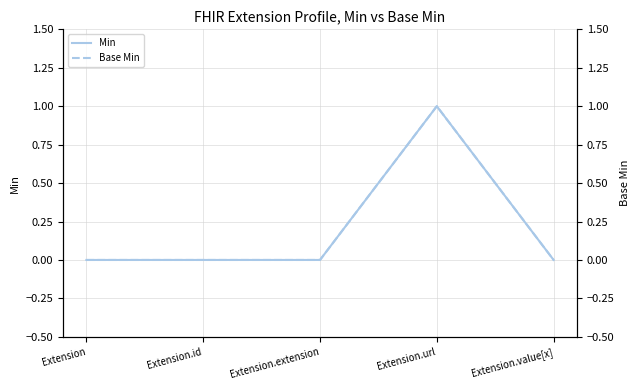

What is the label of the 4th point from the left?

Extension.url